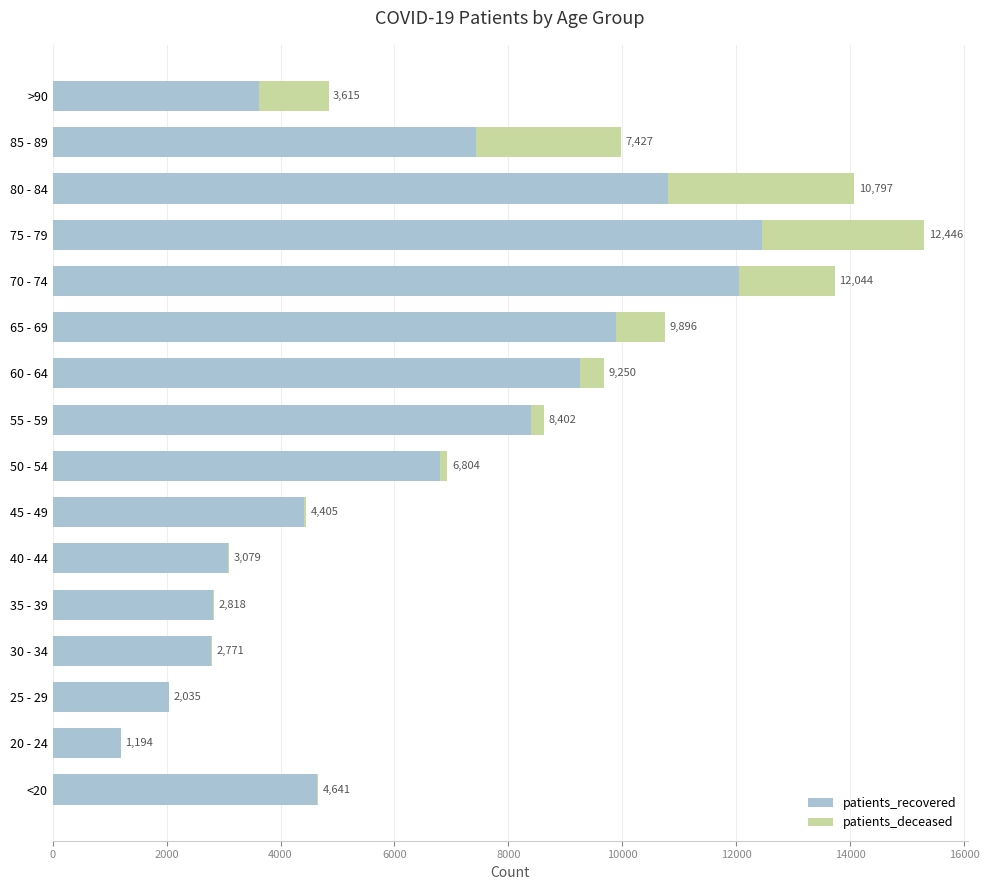

What is the total value across all series at 45 - 49?

4453